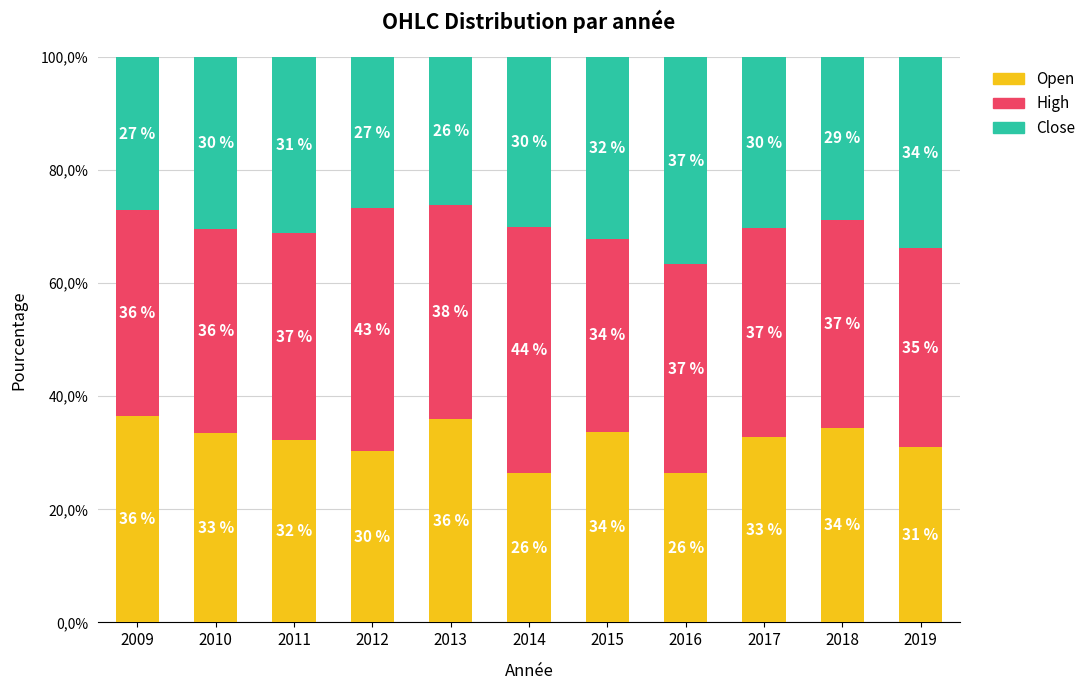

What is the value of the Open bar at the 10th from the left?

34.4